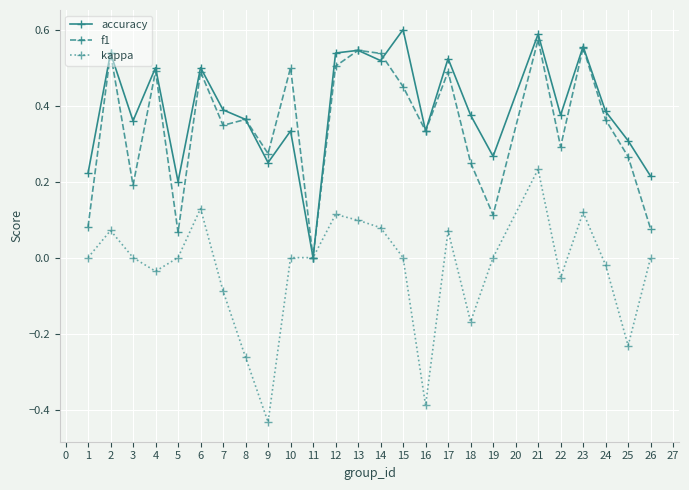

The accuracy series shows 0.5 at 13. True or false?

True